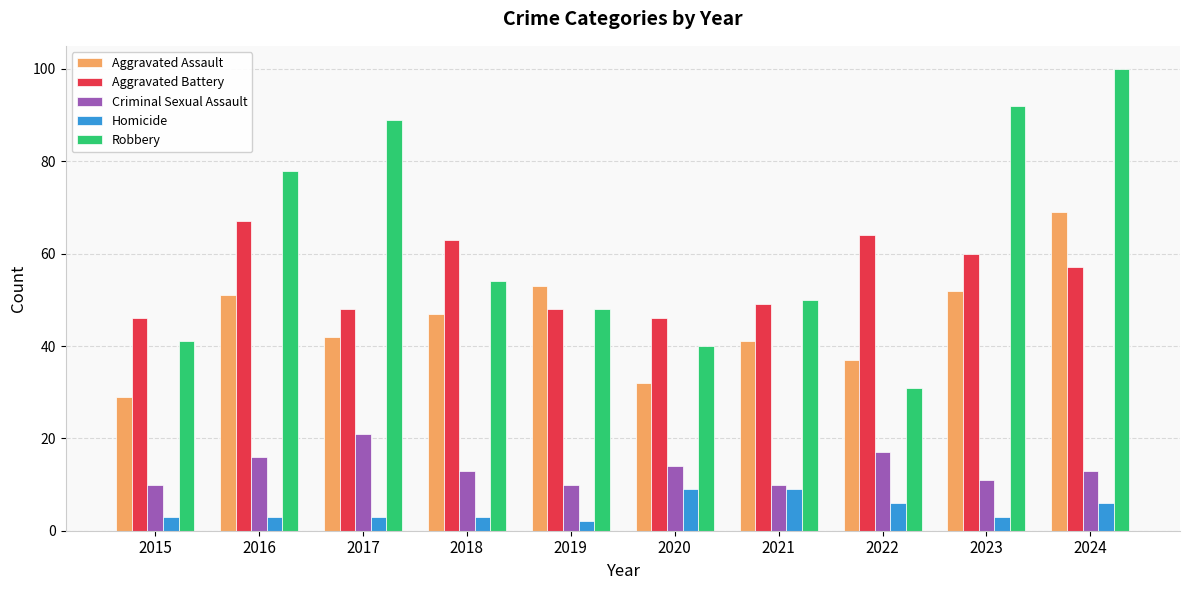

The Aggravated Battery series shows 21 at 2018. True or false?

False